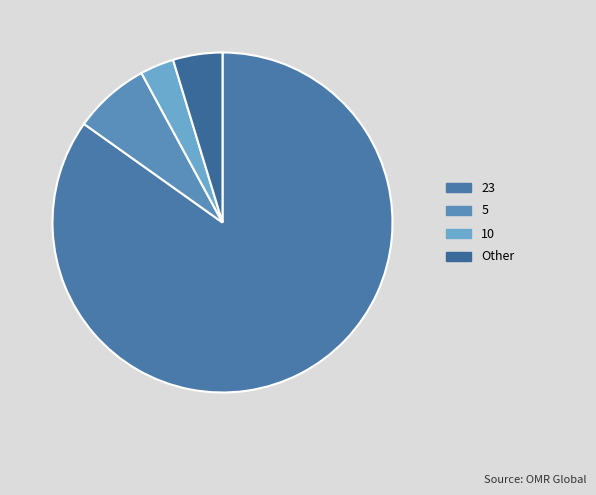

Rank the categories by value from highest to lowest.

23, 5, Other, 10